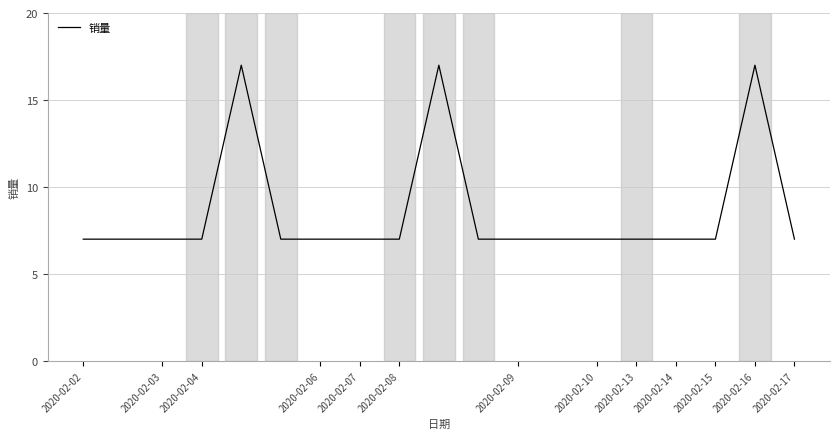

What is the smallest value displayed?

7